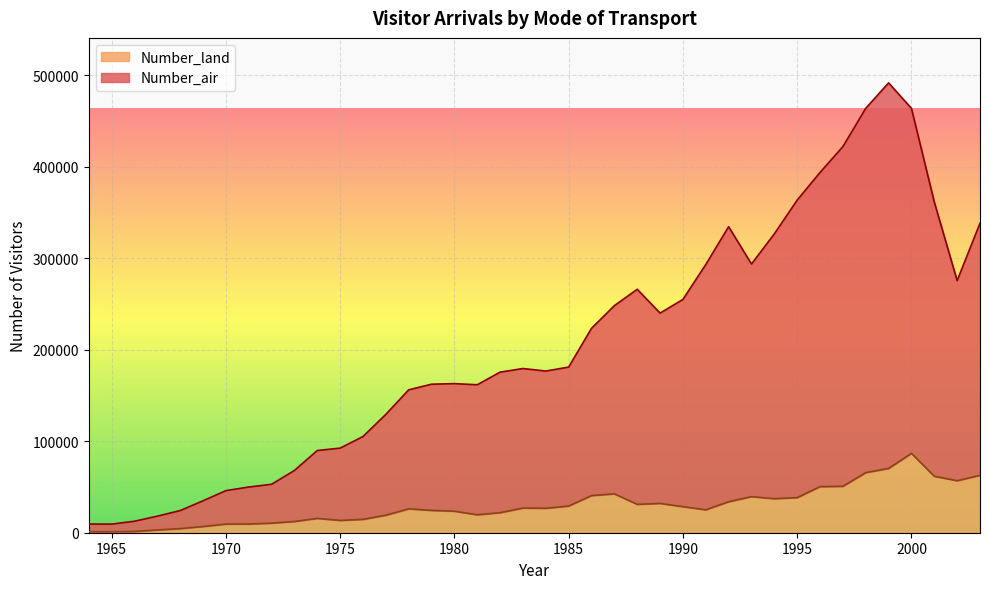

Is the value of Number_air at 1981 greater than the value of Number_land at 1980?

Yes